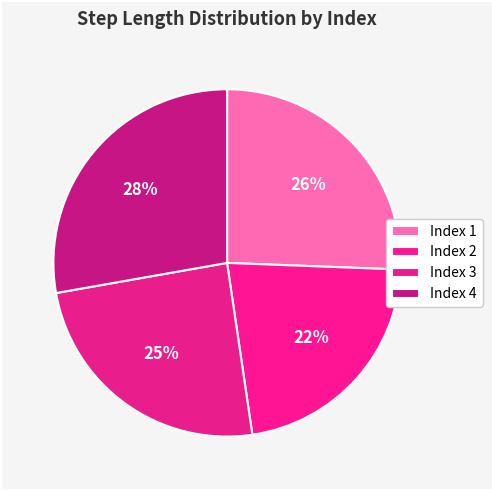

How many segments does this pie chart have?

4